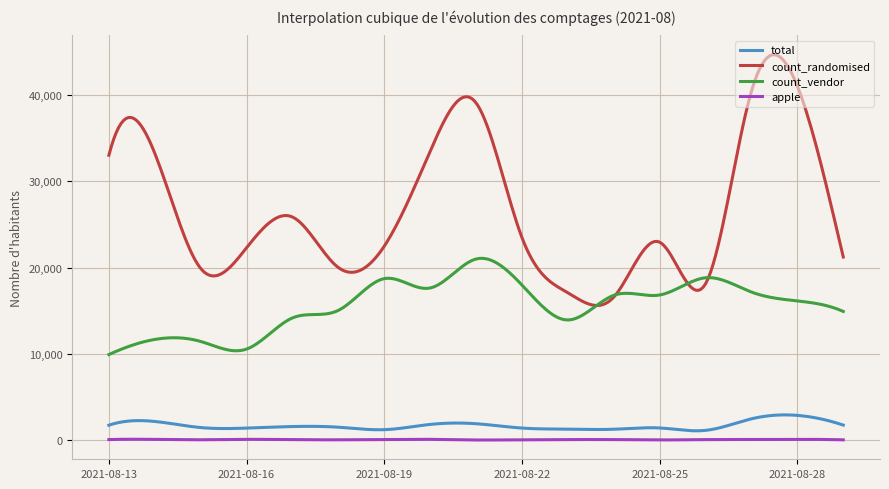

What is the lowest value of the total series?

1102.9